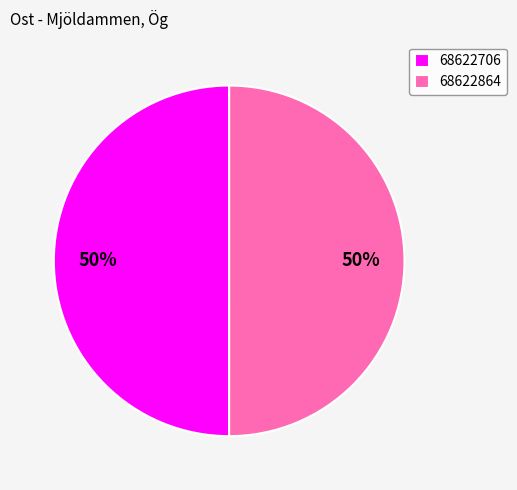

Approximately how many times larger is the value at 68622706 compared to 68622864?

1.0